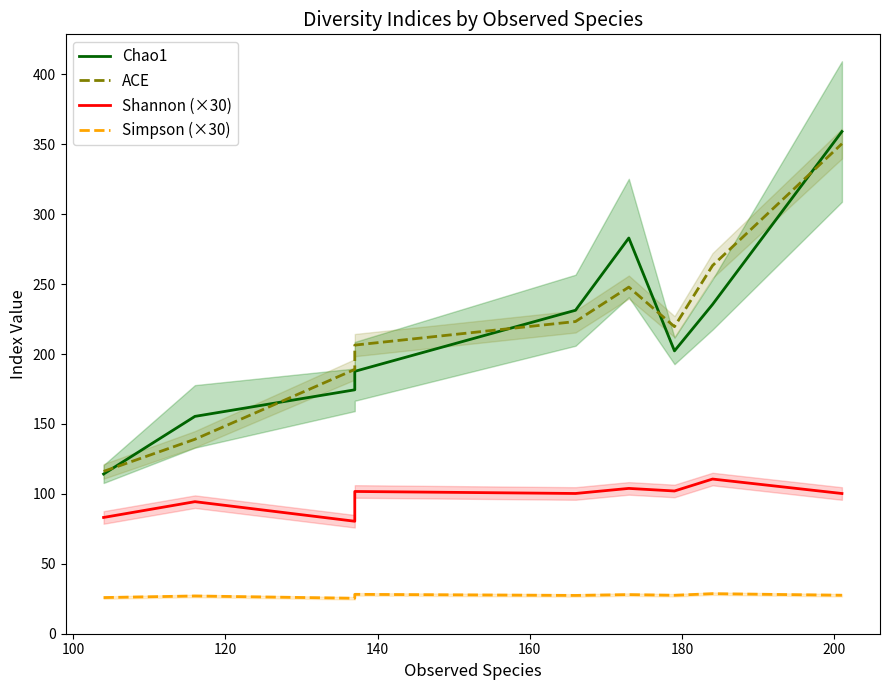

The value of Simpson (×30) at 140 is 48.8. True or false?

False